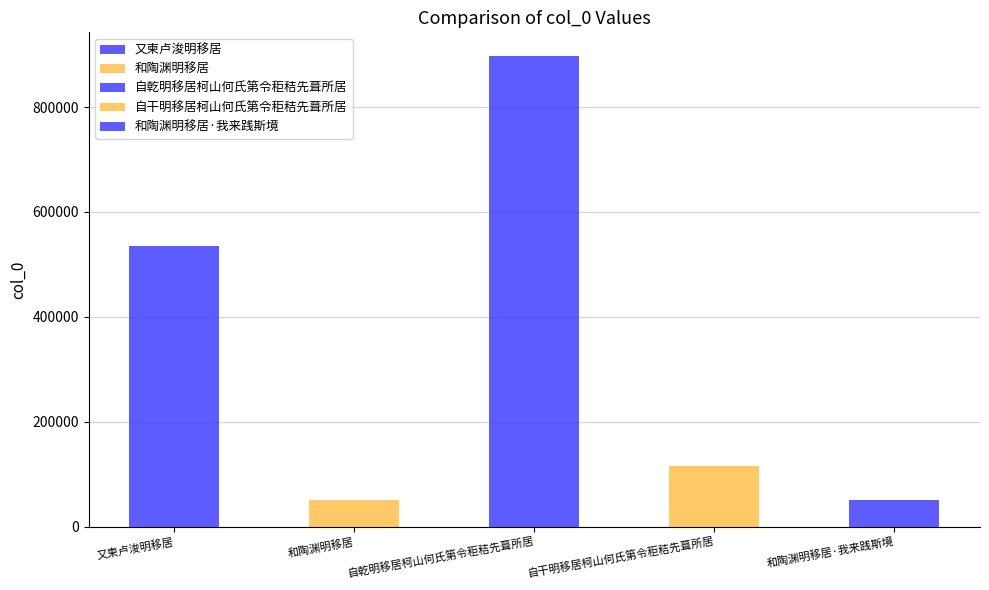

At which category does the chart reach its minimum across all series?

和陶渊明移居